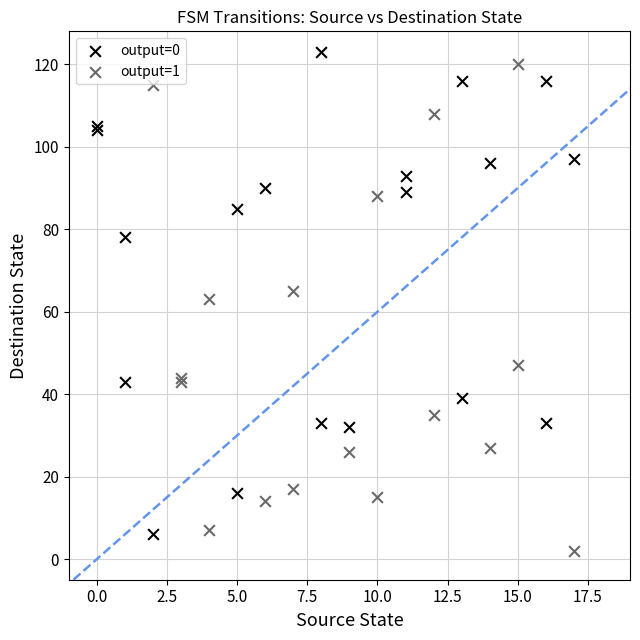

What are all the series names shown in the legend?

output=0, output=1